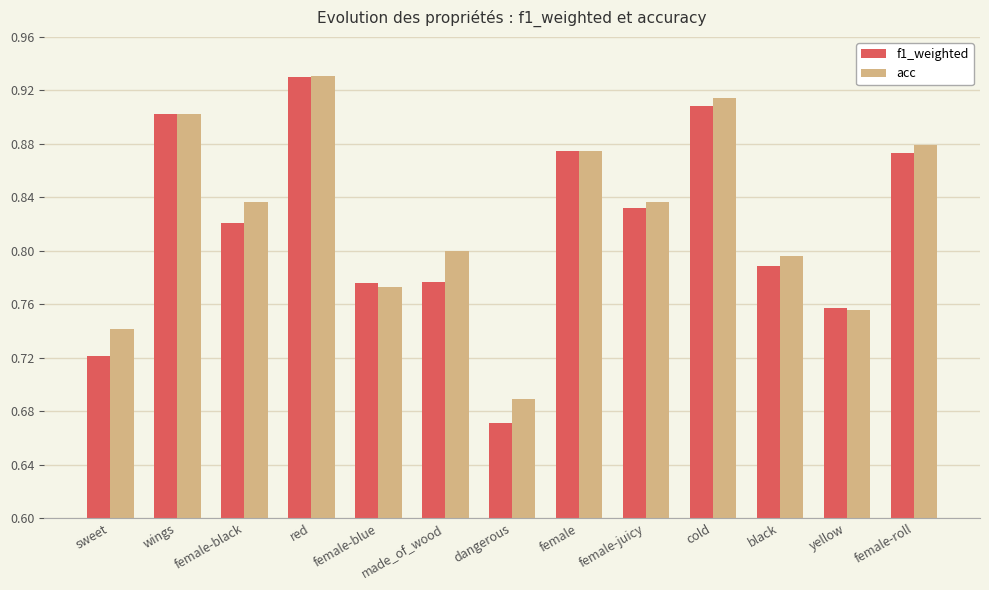

Which label corresponds to the smallest value in the chart?

dangerous